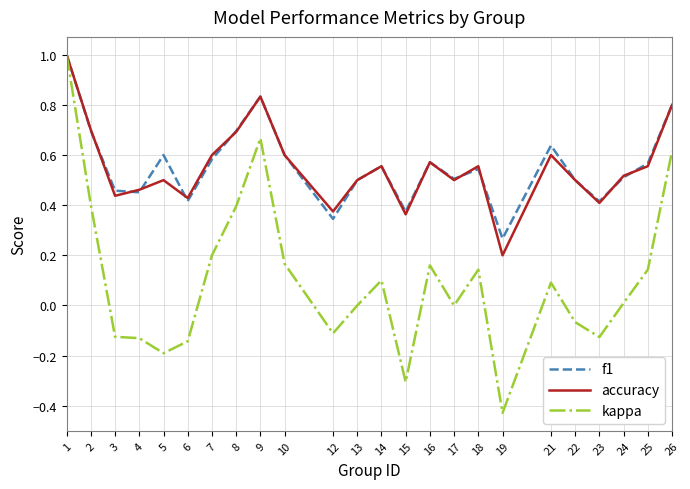

What is the total value across all series at 1?

3.0